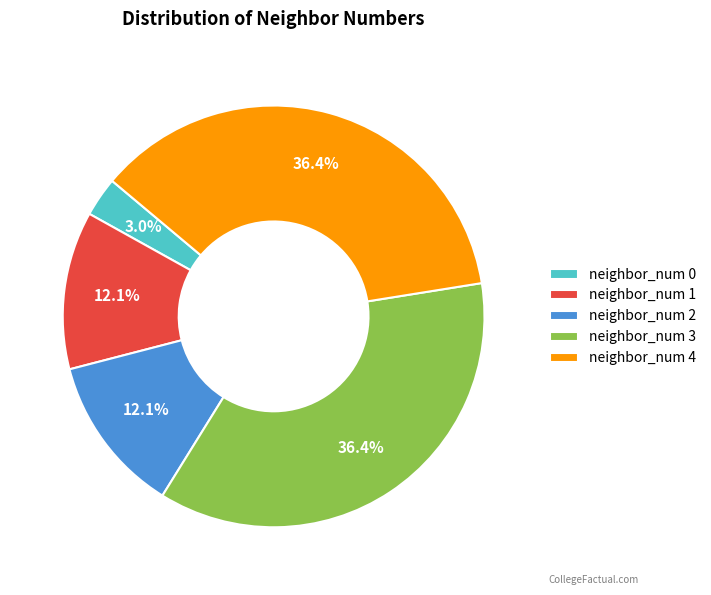

What is the smallest slice in the pie chart?

neighbor_num 0